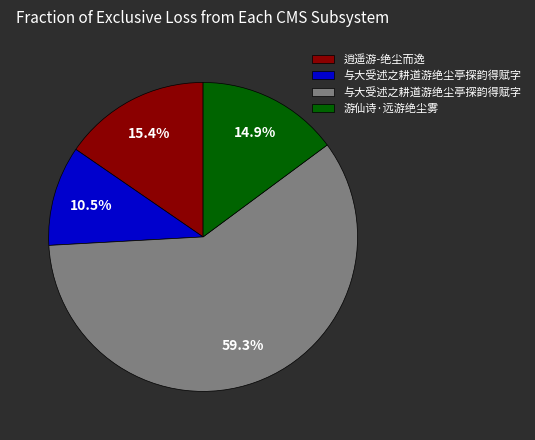

Is there a majority slice in this chart?

Yes